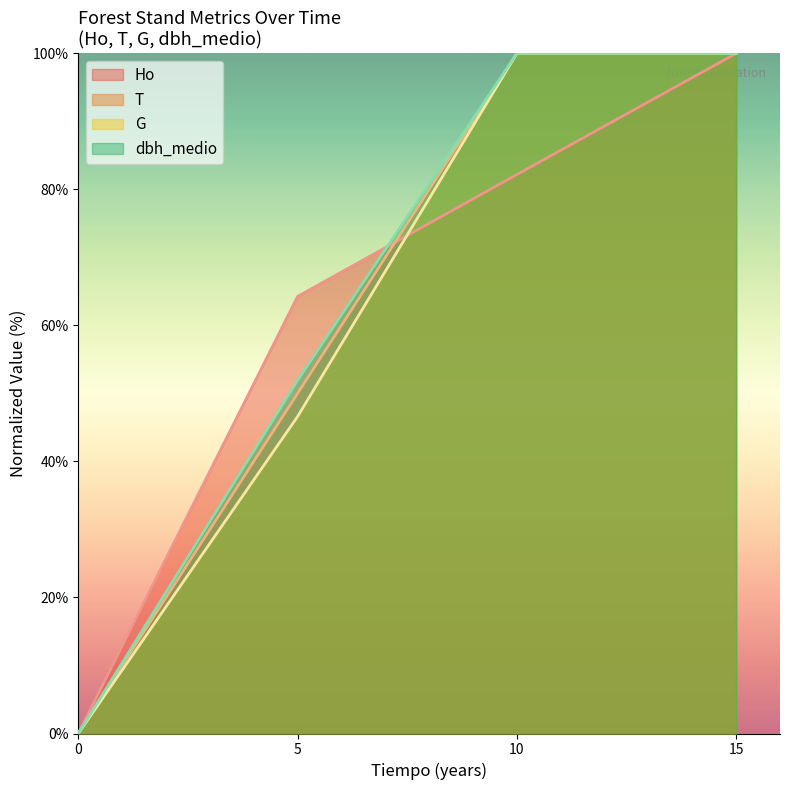

Count the number of categories in the chart.

4